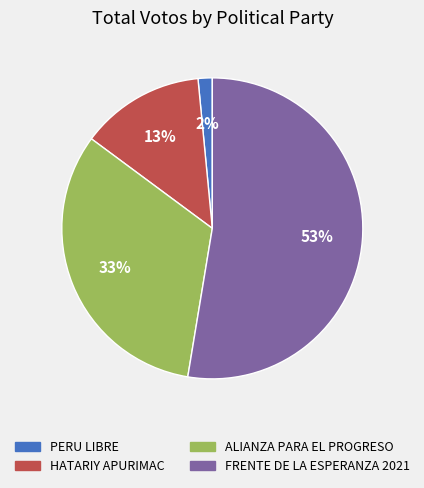

Does any single category account for the majority?

Yes